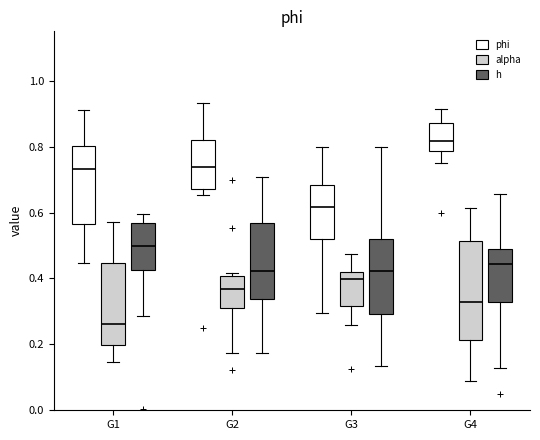

Reading left to right, transcribe this box plot: for each box, give where its median line is, the range the box spans, and where its two whiskers end, as read against the y-axis. The values are not printed on the chart, so give them approximately, as read against the axis.

G1 (phi): median 0.74, box 0.56 to 0.80, whiskers 0.44 to 0.90
G1 (alpha): median 0.26, box 0.20 to 0.44, whiskers 0.14 to 0.58
G1 (h): median 0.50, box 0.42 to 0.56, whiskers 0.28 to 0.60
G2 (phi): median 0.74, box 0.68 to 0.82, whiskers 0.66 to 0.94
G2 (alpha): median 0.36, box 0.32 to 0.40, whiskers 0.18 to 0.42
G2 (h): median 0.42, box 0.34 to 0.56, whiskers 0.18 to 0.70
G3 (phi): median 0.62, box 0.52 to 0.68, whiskers 0.30 to 0.80
G3 (alpha): median 0.40, box 0.32 to 0.42, whiskers 0.26 to 0.48
G3 (h): median 0.42, box 0.30 to 0.52, whiskers 0.14 to 0.80
G4 (phi): median 0.82, box 0.78 to 0.88, whiskers 0.74 to 0.92
G4 (alpha): median 0.32, box 0.22 to 0.52, whiskers 0.08 to 0.62
G4 (h): median 0.44, box 0.32 to 0.48, whiskers 0.12 to 0.66